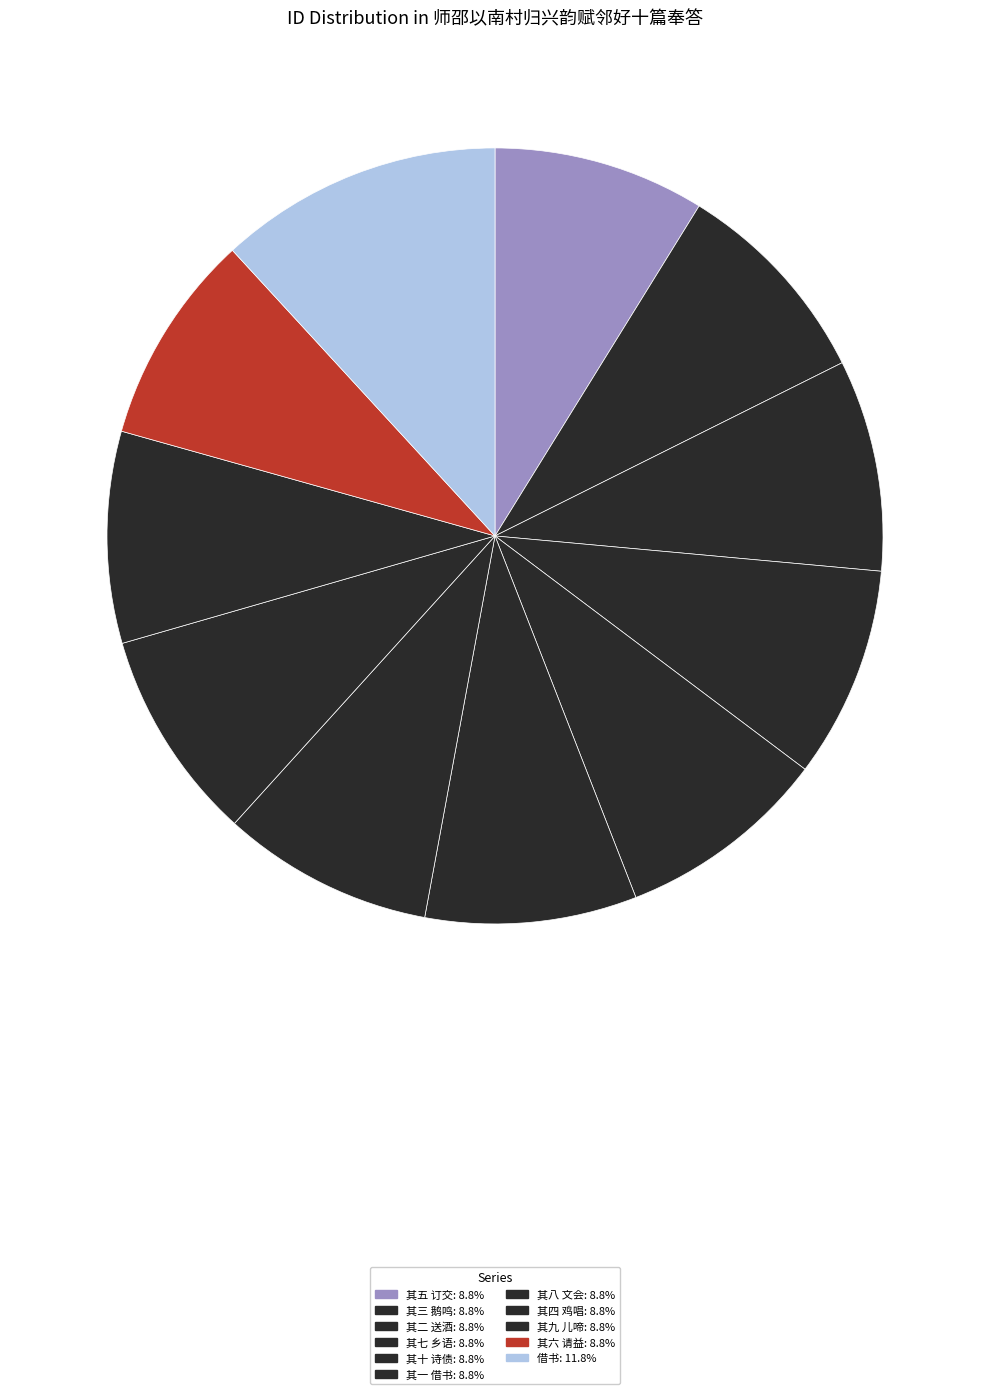

The 其六 请益 slice represents 18% of the pie. True or false?

False